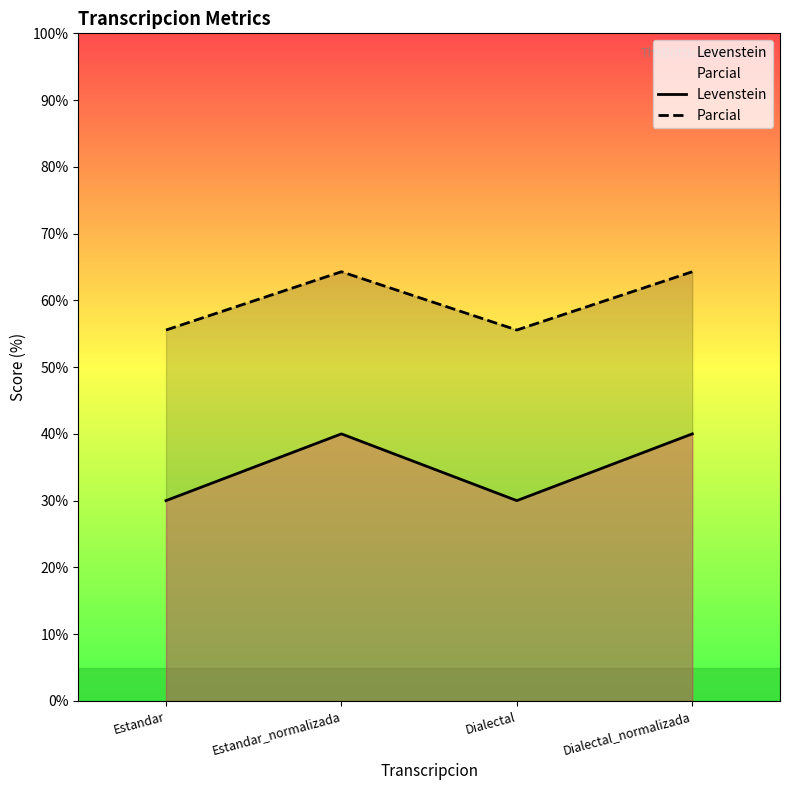

Is the value of Parcial at Estandar greater than the value of Levenstein at Dialectal_normalizada?

Yes